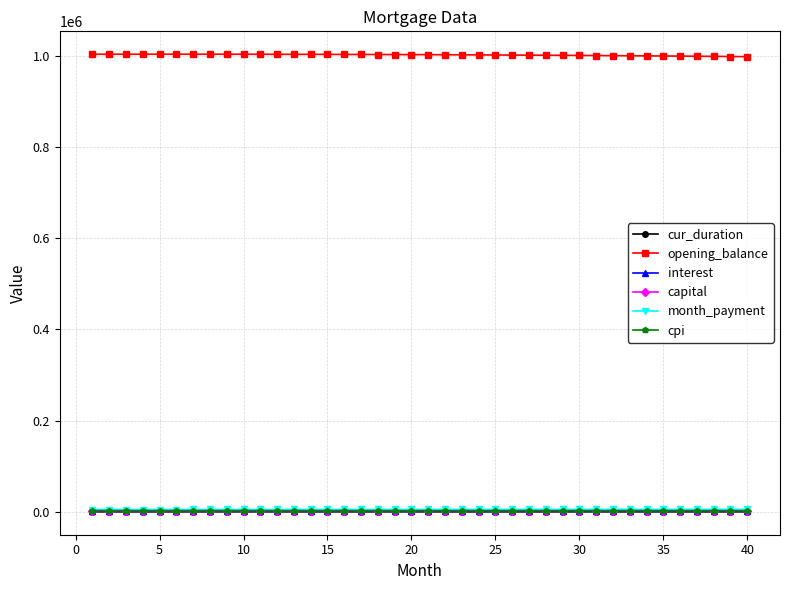

How many categories are shown in the chart?

40